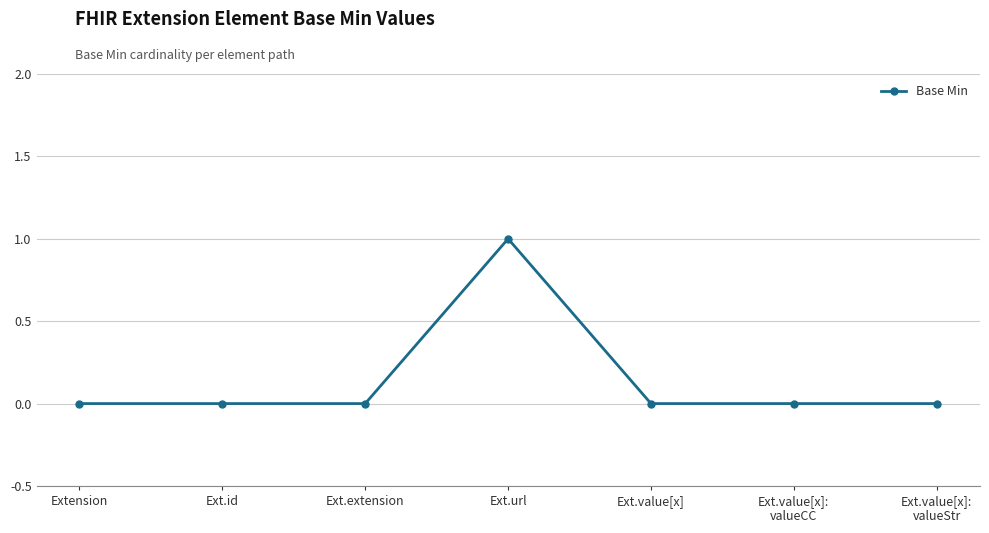

Which has a higher value, Ext.url or Ext.value[x]?

Ext.url